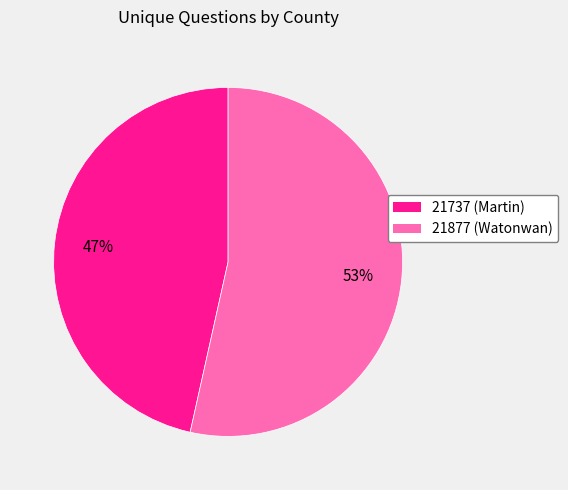

To the nearest percent, what portion does 21877 (Watonwan) represent?

53%